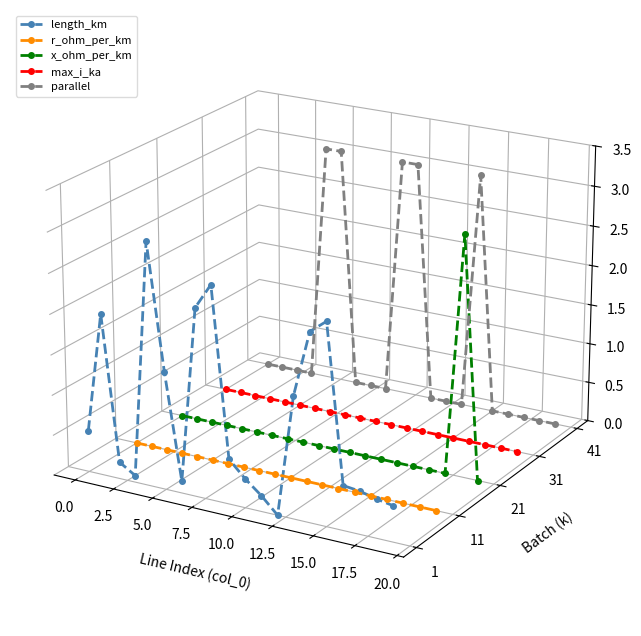

How many lines are shown in the chart?

5